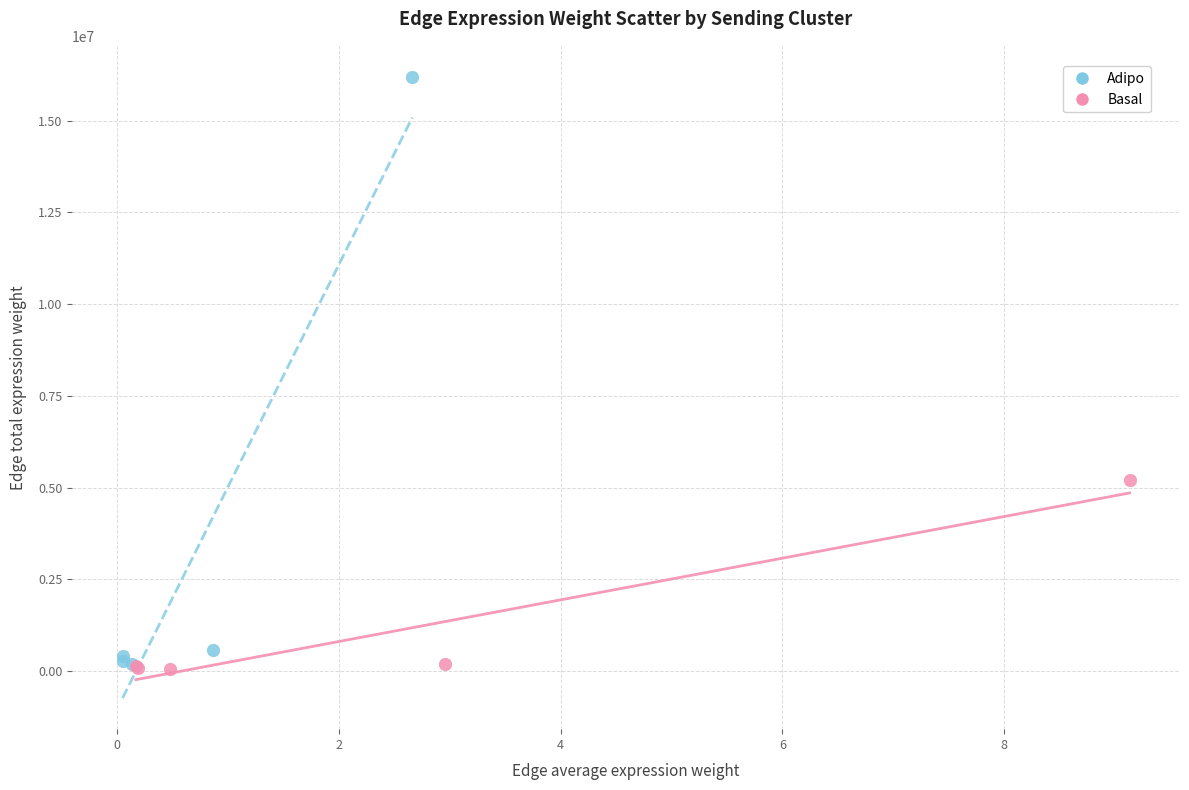

Which series has the largest Y range (max minus min)?

Adipo